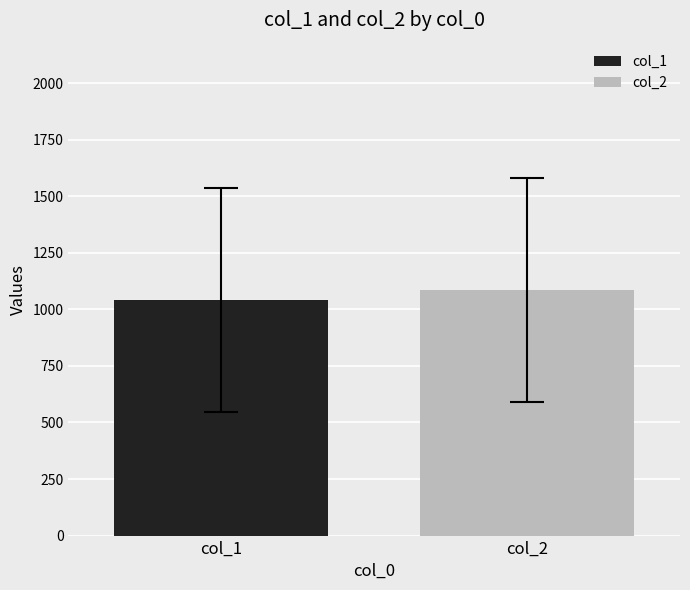

Which series has the widest spread of values?

col_1